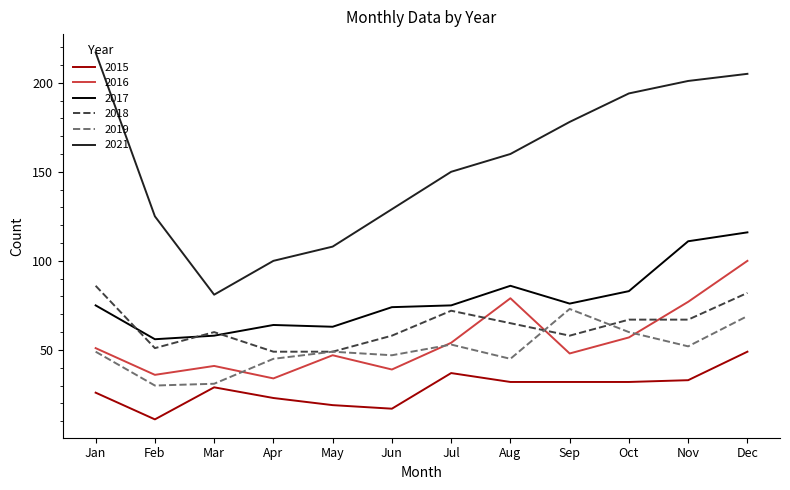

What is the smallest value displayed?

11